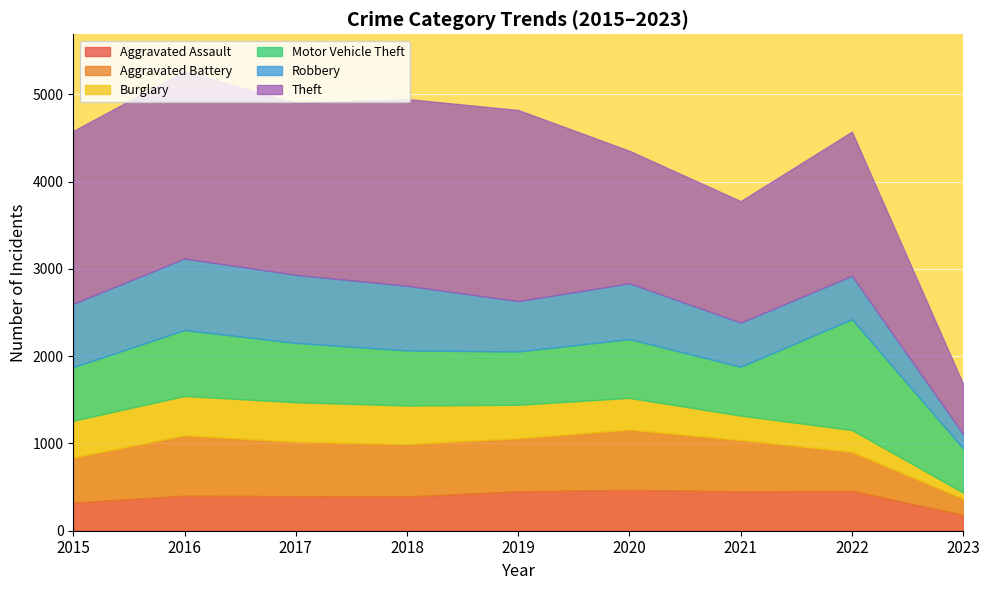

What is the difference between the maximum and minimum values in the Robbery series?

656